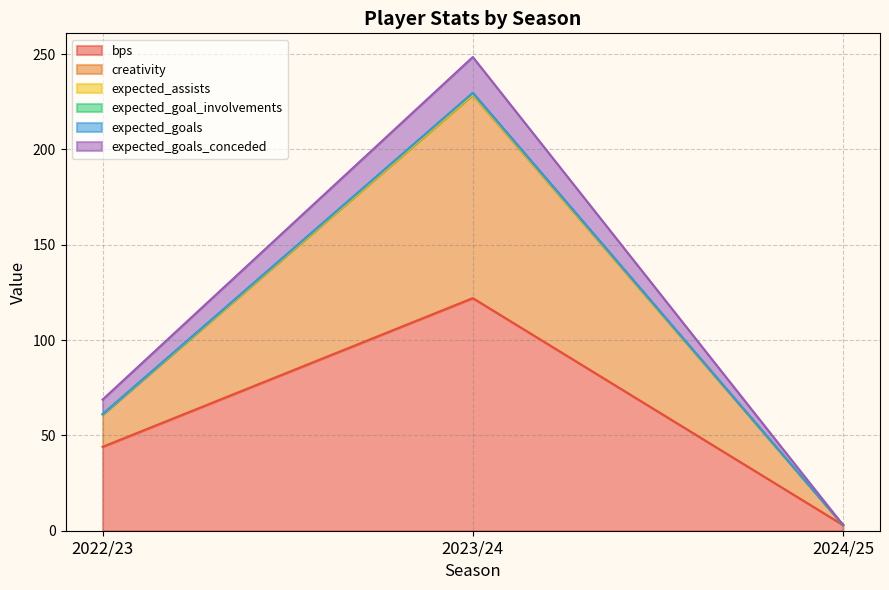

The expected_goal_involvements series shows 228.8 at 2023/24. True or false?

True